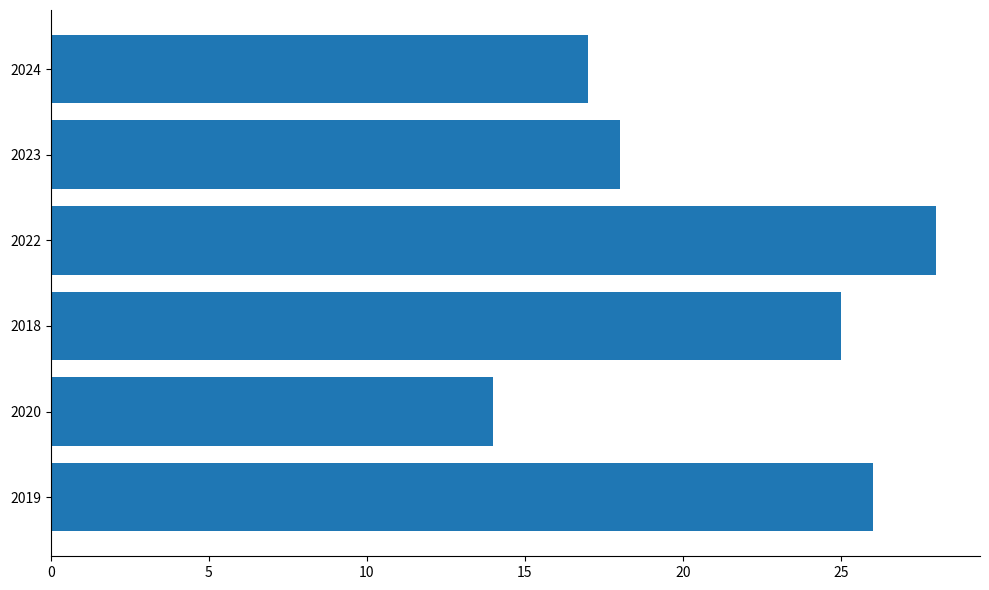

List the labels in order of value, largest first.

2022, 2019, 2018, 2023, 2024, 2020